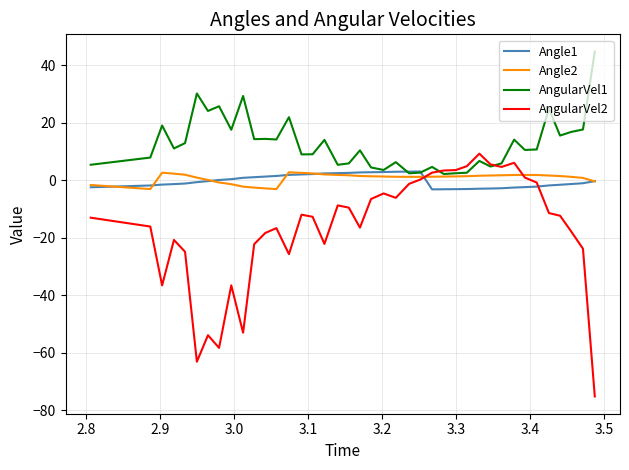

Which series has the largest total across all categories?

AngularVel1